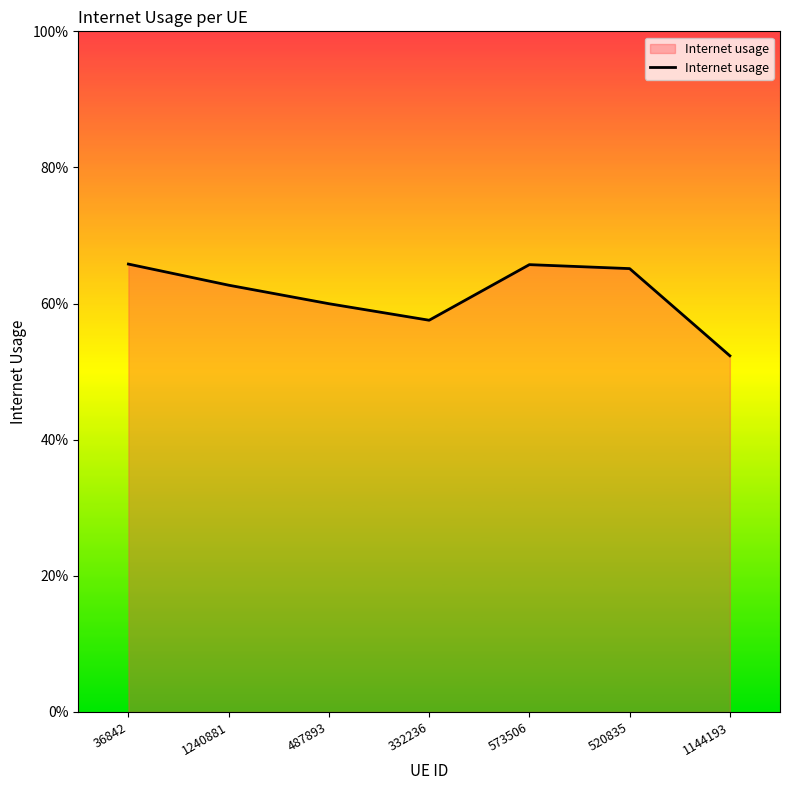

At which category does the chart reach its peak across all series?

36842